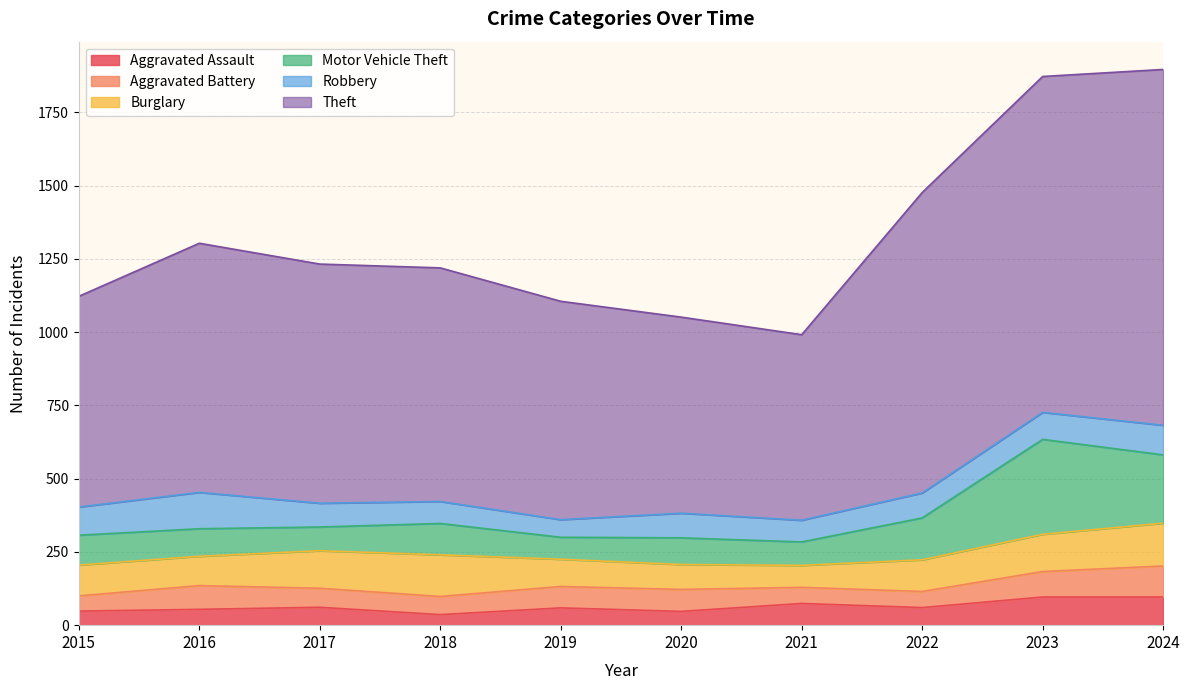

What is the minimum value for Motor Vehicle Theft?

75